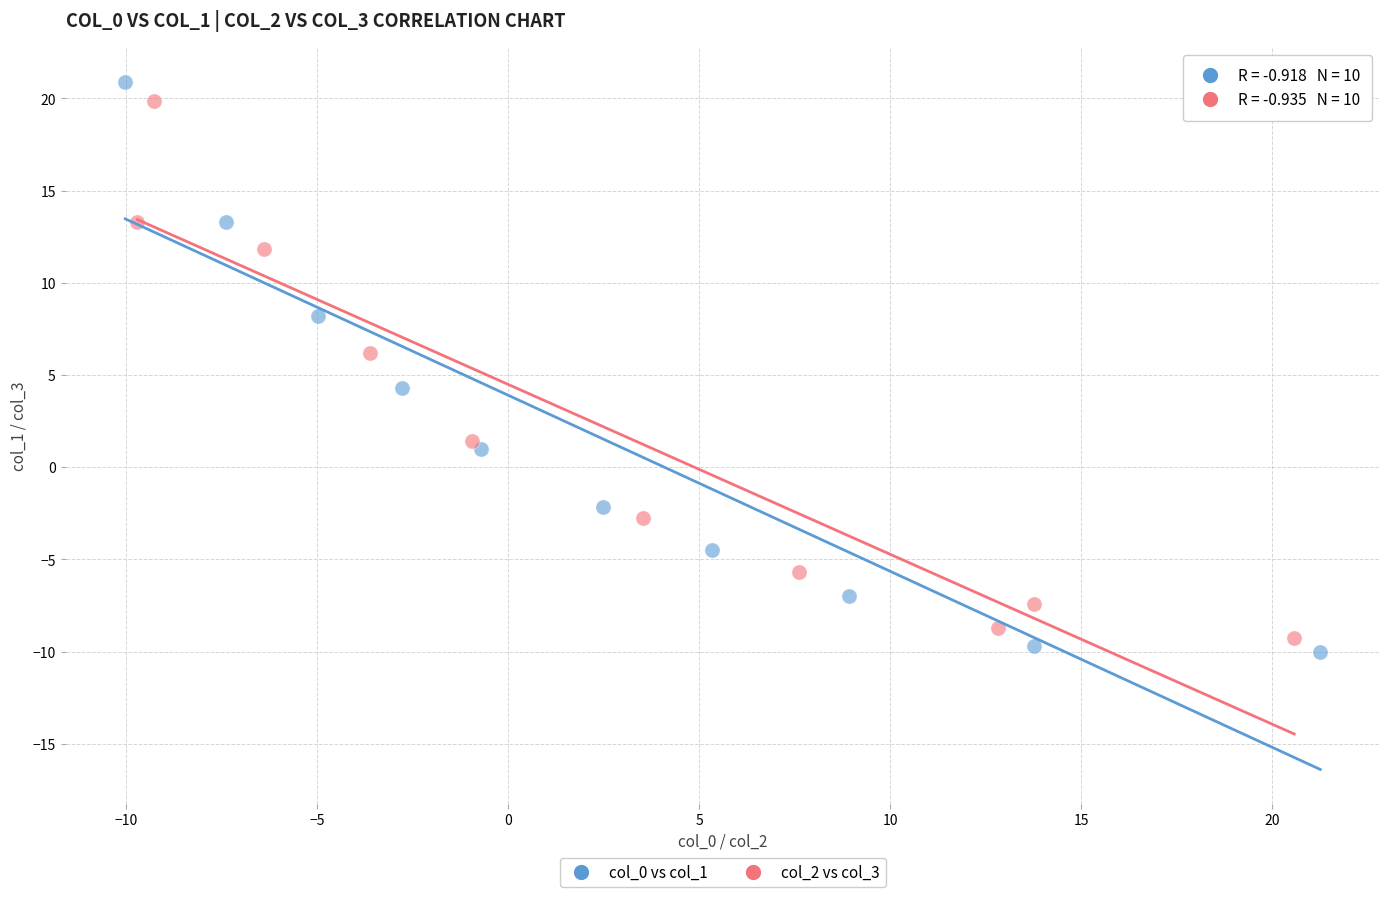

Which series has the largest Y range (max minus min)?

col_0 vs col_1